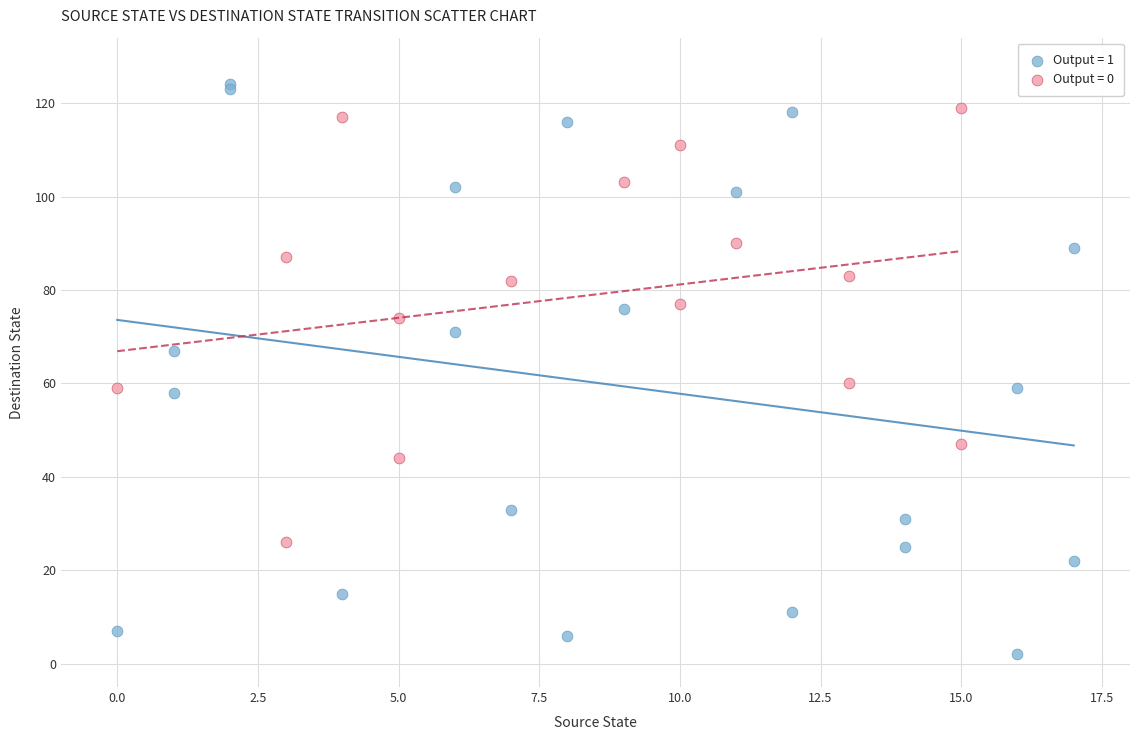

Which series reaches the maximum Y coordinate?

Output = 1